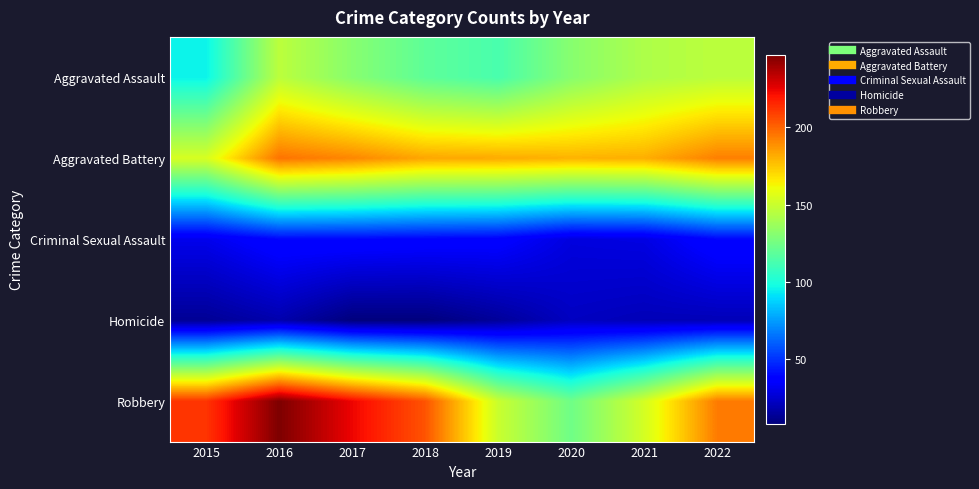

What is the spread (max minus min) of values at 2022?

174